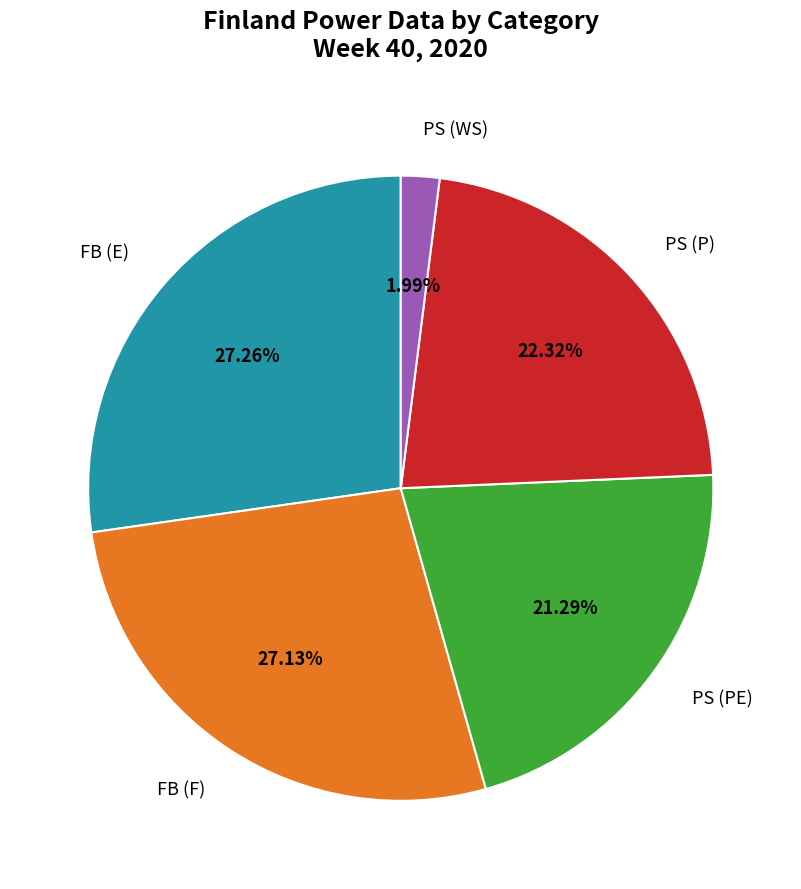

Combined, do PS (PE) and PS (WS) account for over 50%?

No